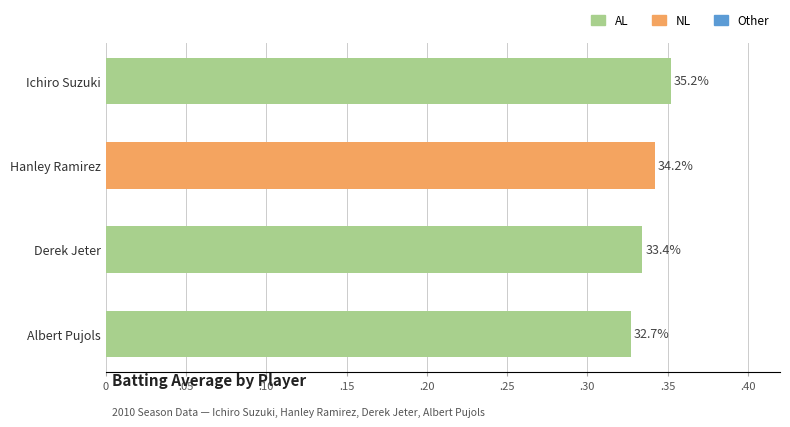

Does the chart contain any negative values?

No